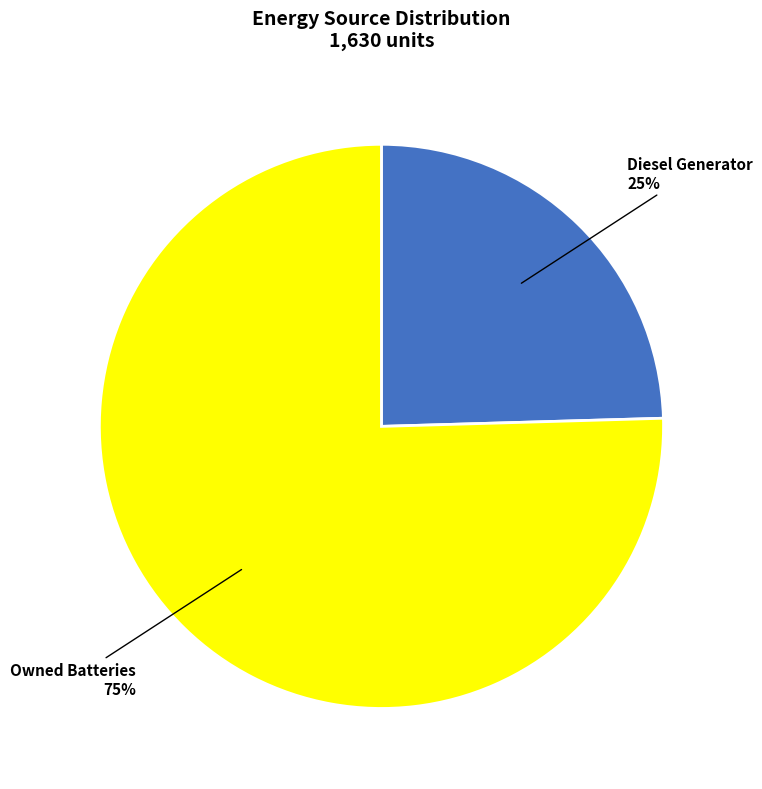

Is there any slice that represents more than half of the pie?

Yes